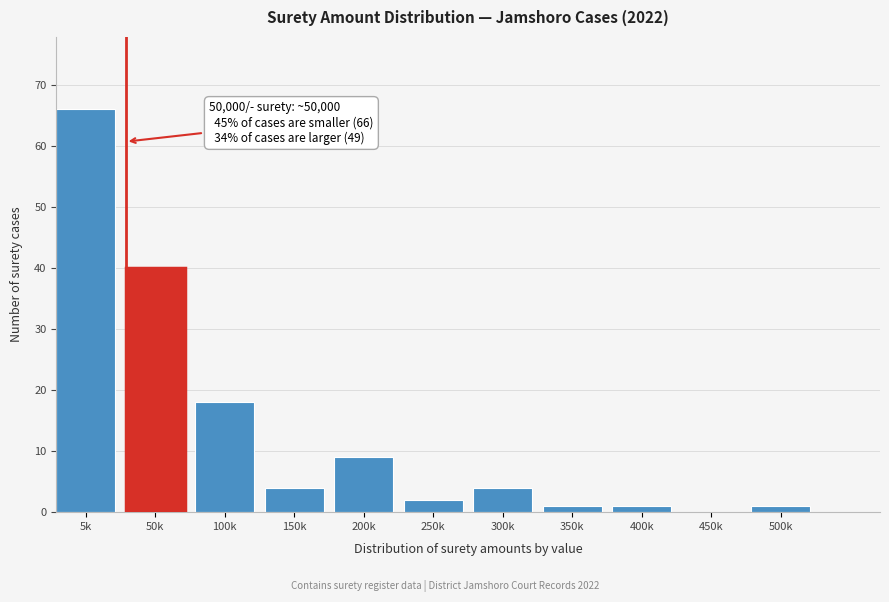

Reading left to right, transcribe all the data shown in this chart.

5k=66	50k=40	100k=18	150k=4	200k=9	250k=2	300k=4	350k=1	400k=1	450k=0	500k=1